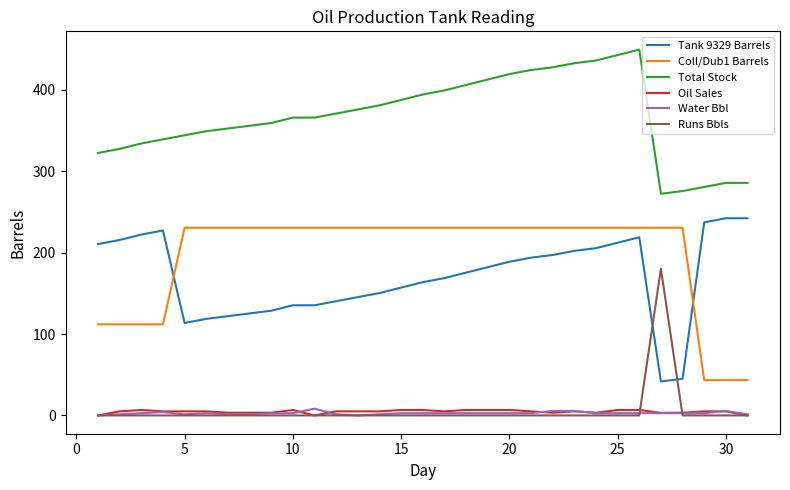

True or false: Tank 9329 Barrels and Total Stock intersect in this chart.

False